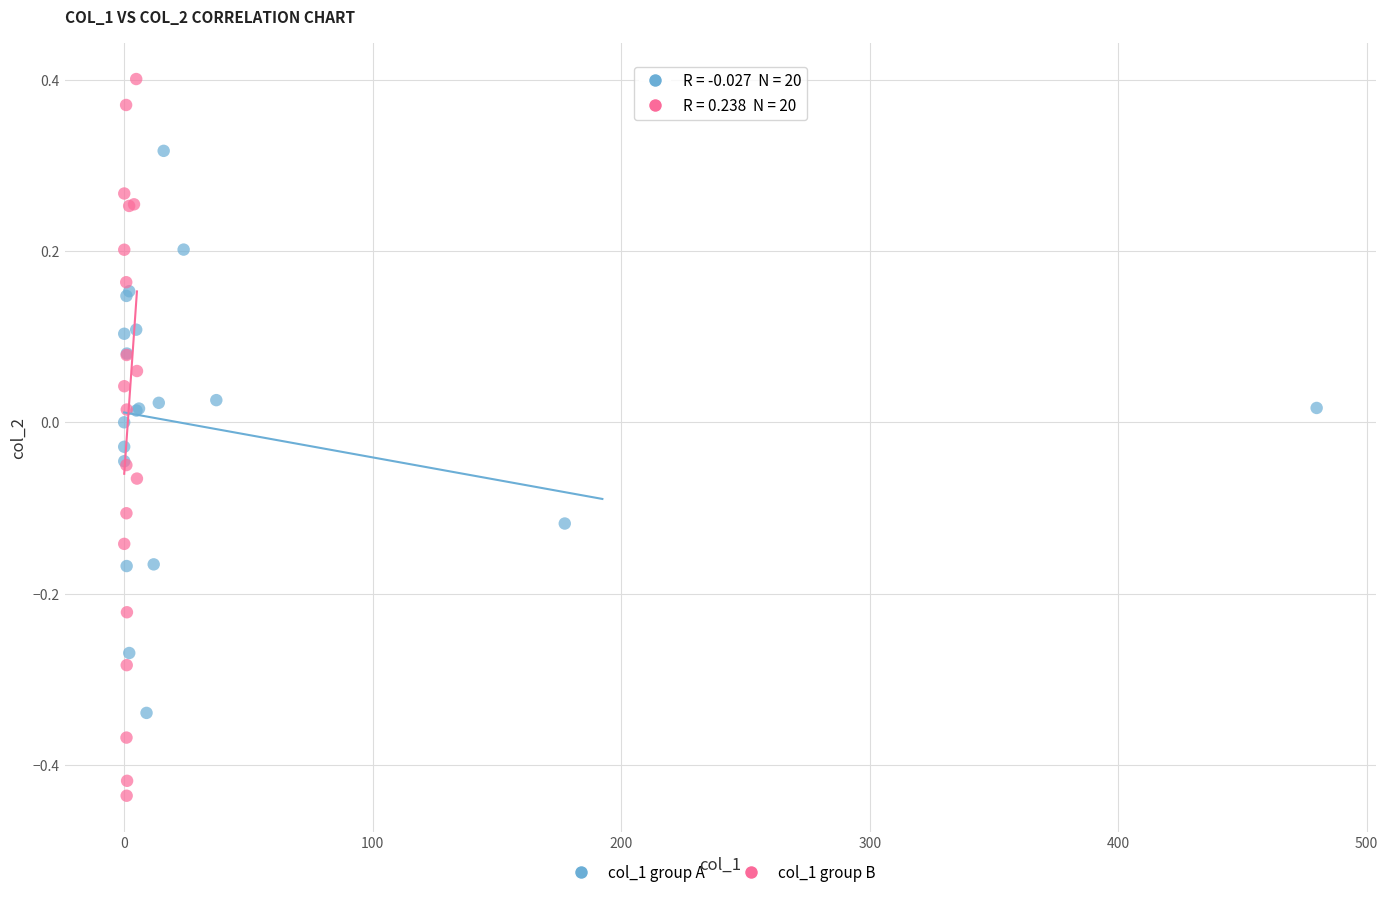

Which series reaches the maximum Y coordinate?

col_1 group B